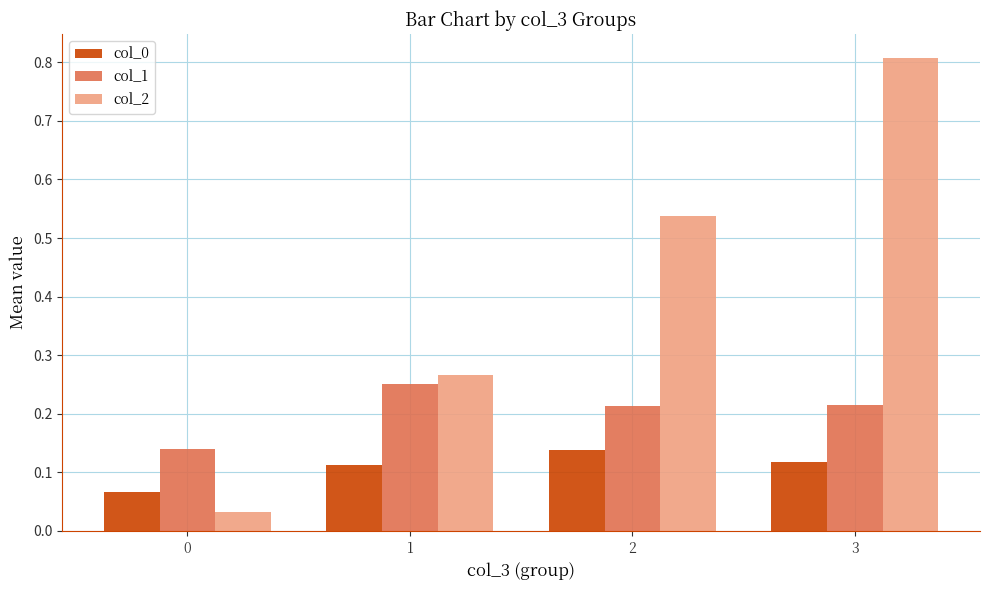

Is it true that col_2 equals 0.9 at 2?

False